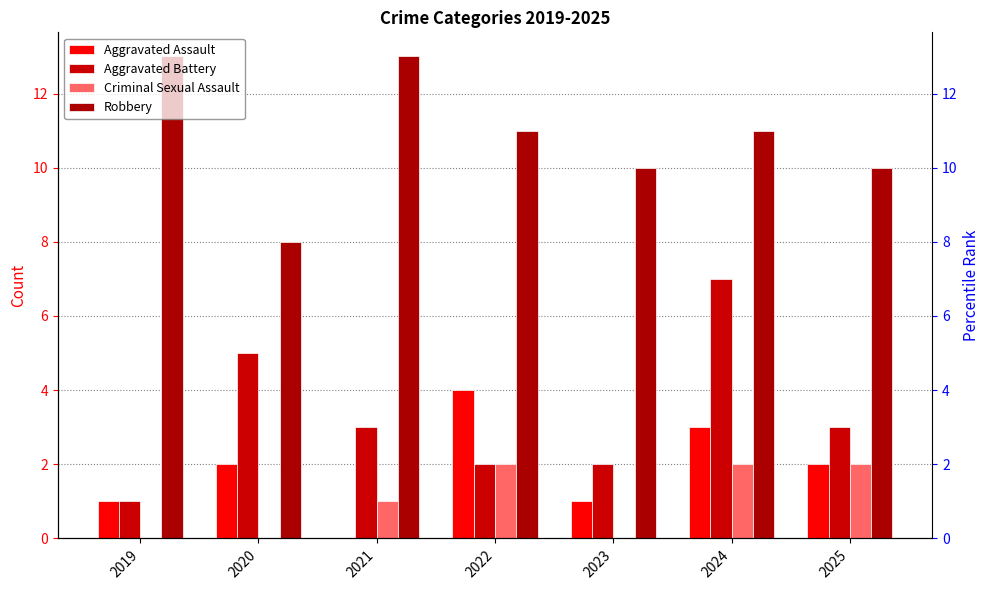

Is the value of Criminal Sexual Assault at 2019 greater than the value of Robbery at 2025?

No